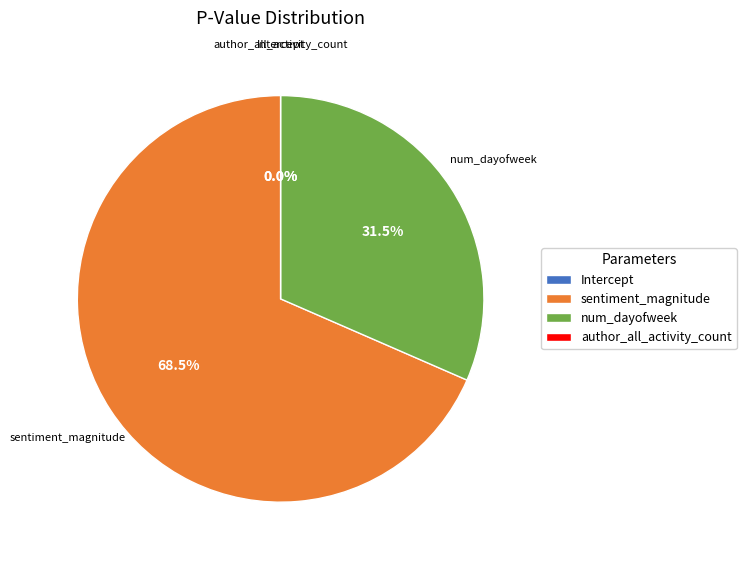

Rank the categories by value from highest to lowest.

sentiment_magnitude, num_dayofweek, author_all_activity_count, Intercept